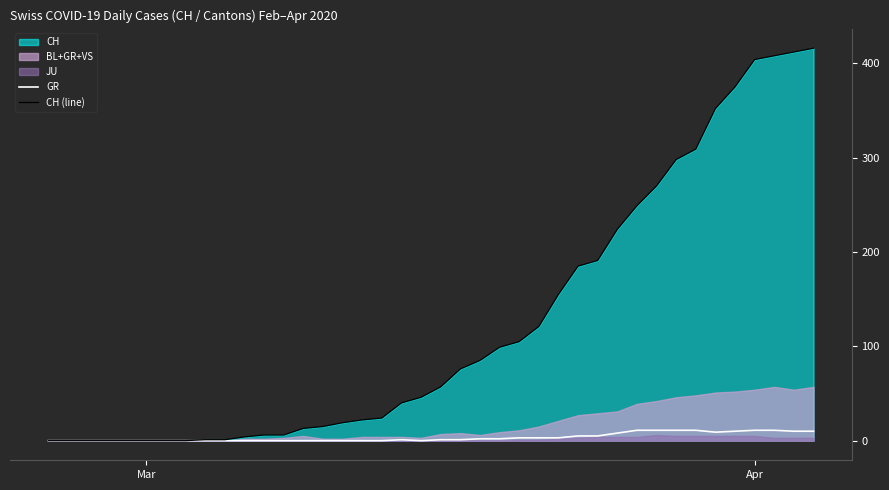

True or false: GR has more than 2 points higher than both neighbors.

False